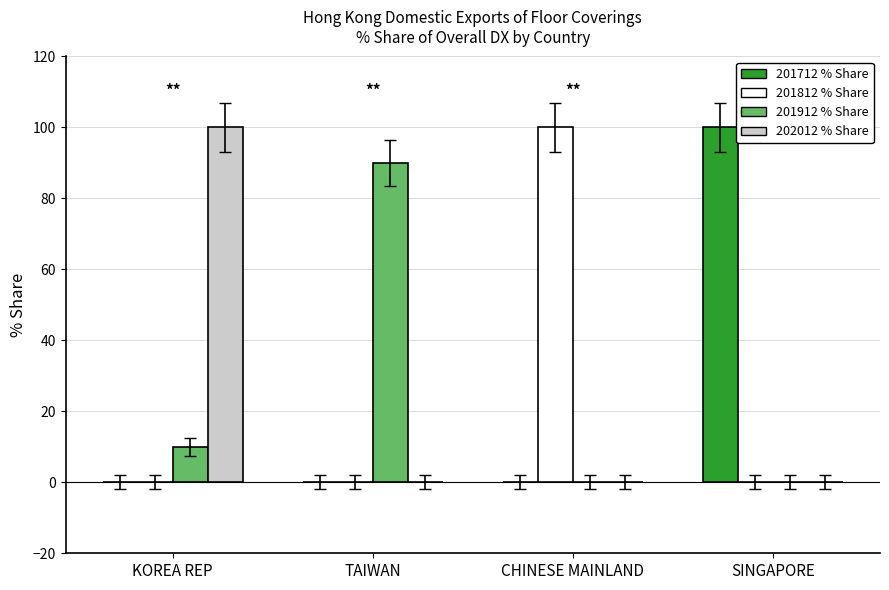

What is the greatest value displayed?

100